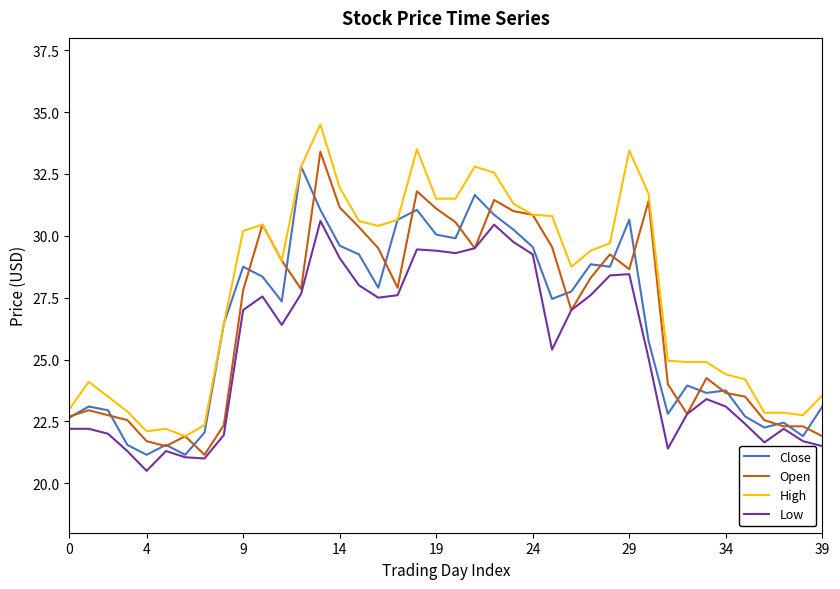

List the series in order of their peak value, highest first.

High, Open, Close, Low